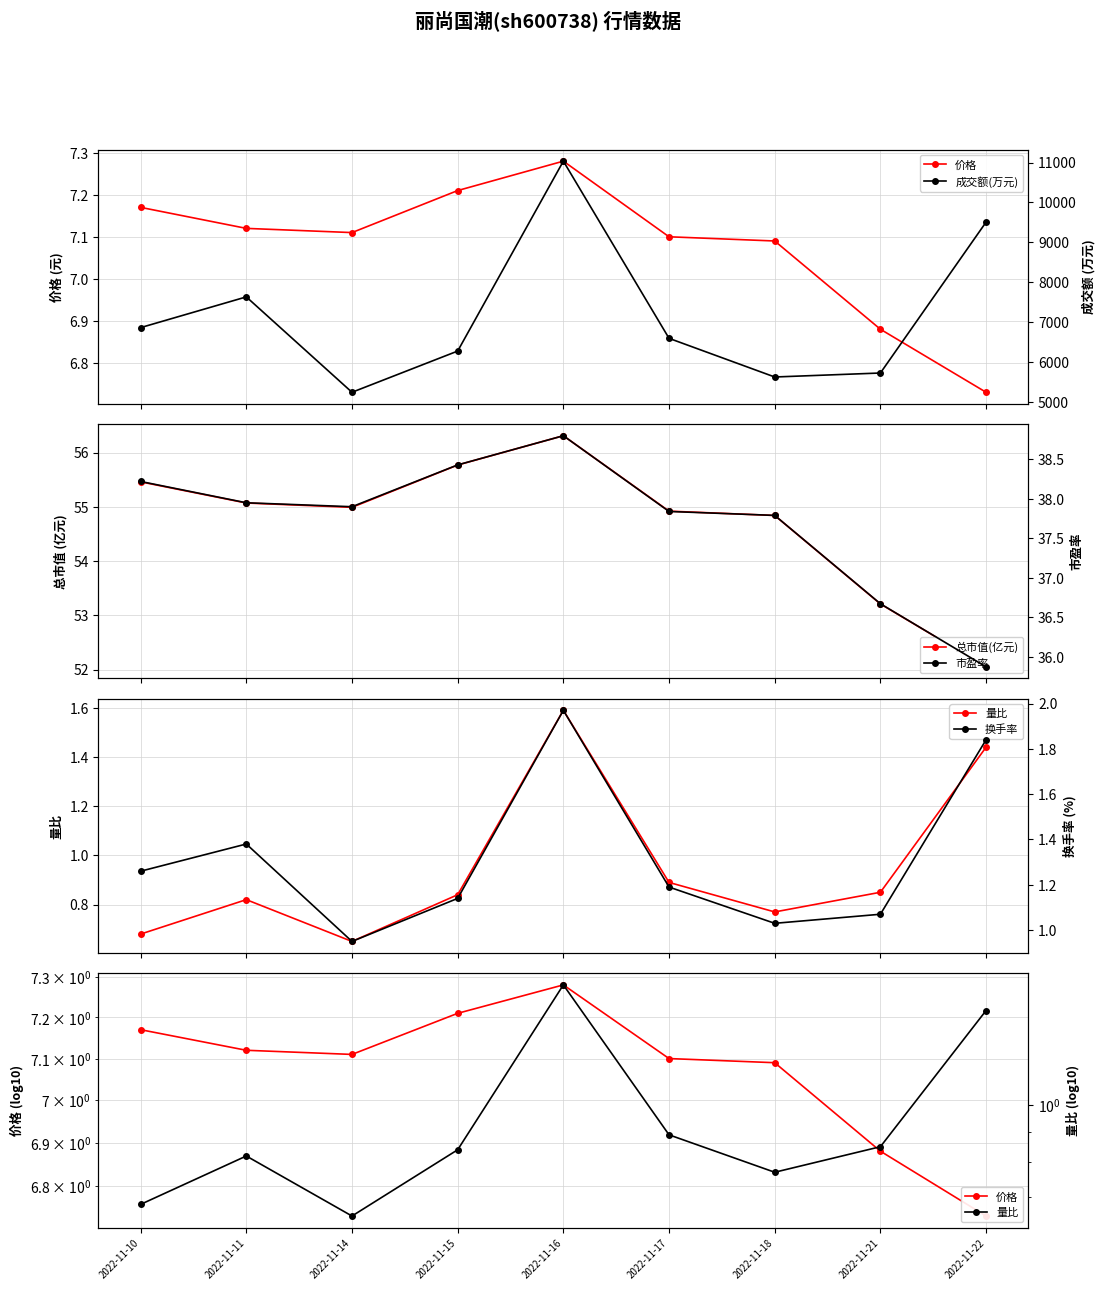

Between 2022-11-21 and 2022-11-16, which is larger?

2022-11-16